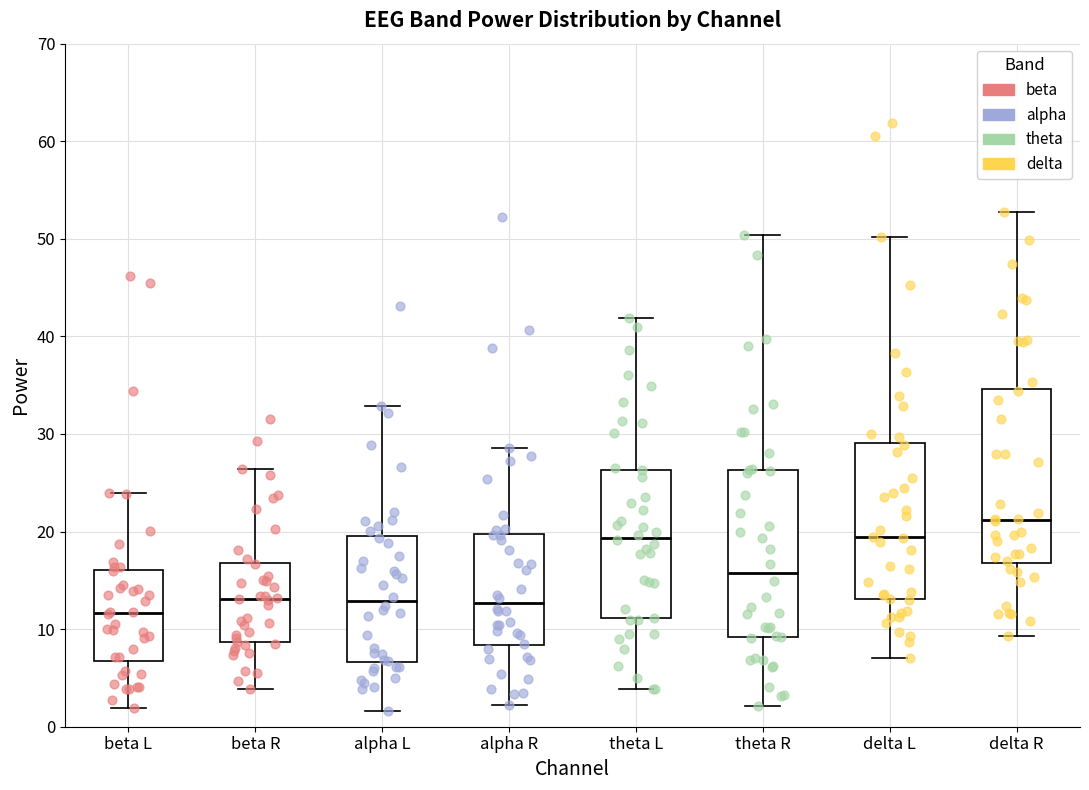

Reading left to right, transcribe this box plot: for each box, give where its median line is, the range the box spans, and where its two whiskers end, as read against the y-axis. The values are not printed on the chart, so give them approximately, as read against the axis.

beta L: median 12, box 7 to 16, whiskers 2 to 24
beta R: median 13, box 9 to 17, whiskers 4 to 26
alpha L: median 13, box 7 to 20, whiskers 2 to 33
alpha R: median 13, box 8 to 20, whiskers 2 to 29
theta L: median 19, box 11 to 26, whiskers 4 to 42
theta R: median 16, box 9 to 26, whiskers 2 to 50
delta L: median 19, box 13 to 29, whiskers 7 to 50
delta R: median 21, box 17 to 35, whiskers 9 to 53